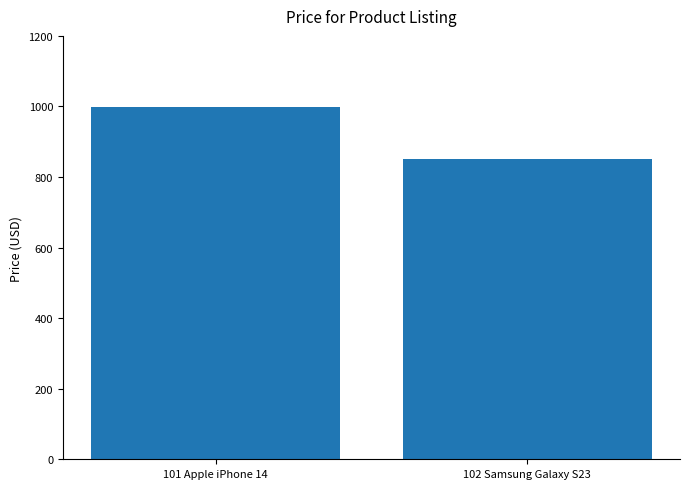

How many data points does each series have?

2